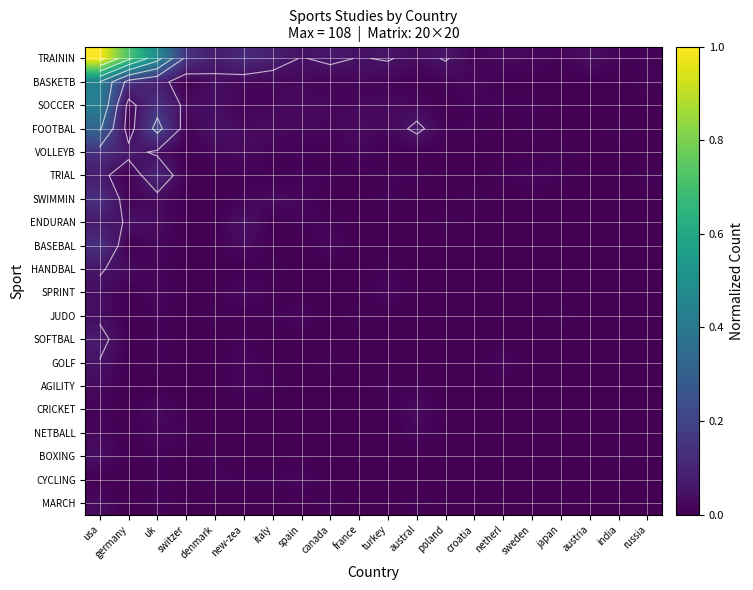

Rank the series by their maximum value, from highest to lowest.

TRAININ, BASKETB, SOCCER, FOOTBAL, VOLLEYB, SWIMMIN, BASEBAL, TRIAL, SOFTBAL, ENDURAN, HANDBAL, GOLF, SPRINT, JUDO, BOXING, AGILITY, CRICKET, MARCH, NETBALL, CYCLING